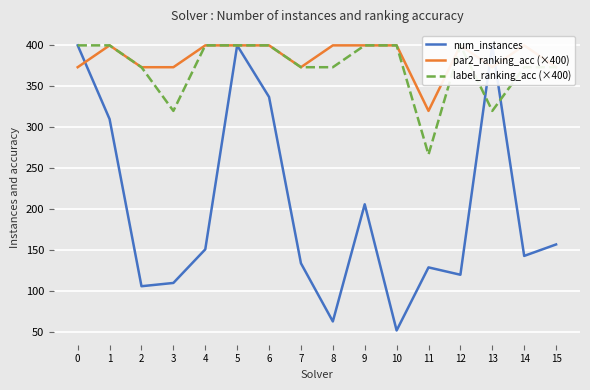

The par2_ranking_acc (×400) series shows 648.7 at 8. True or false?

False